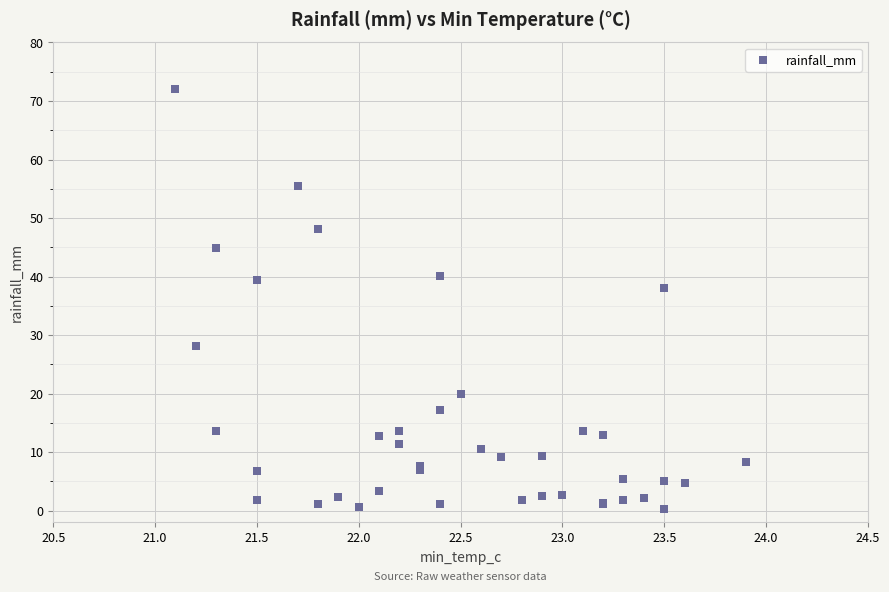

What Y value in the scatter plot is closest to 36?

38.0